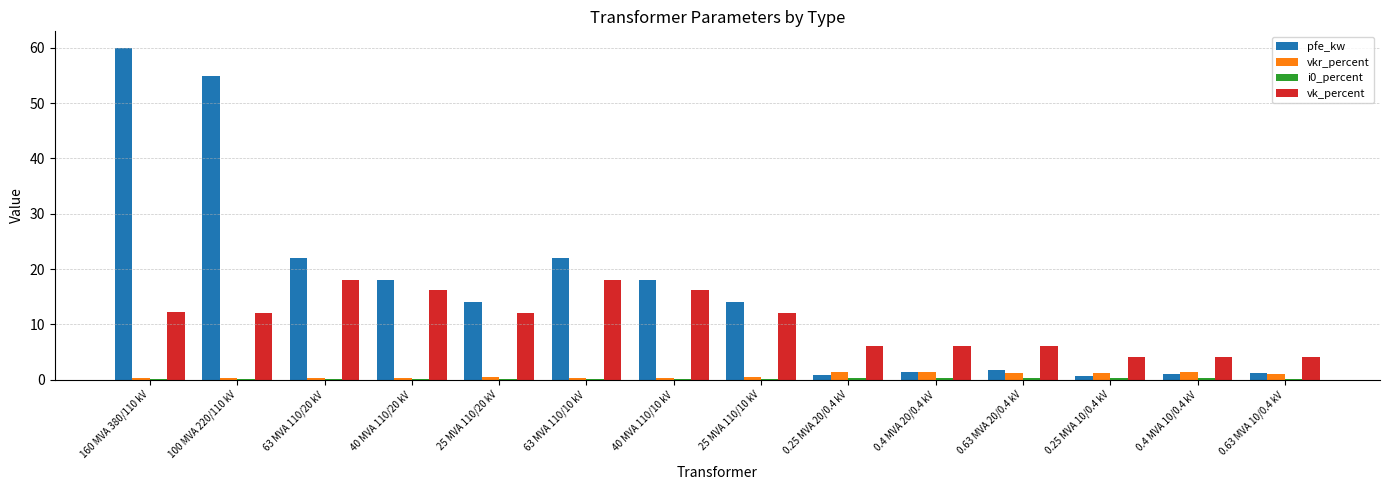

Does the chart contain stacked bars?

No